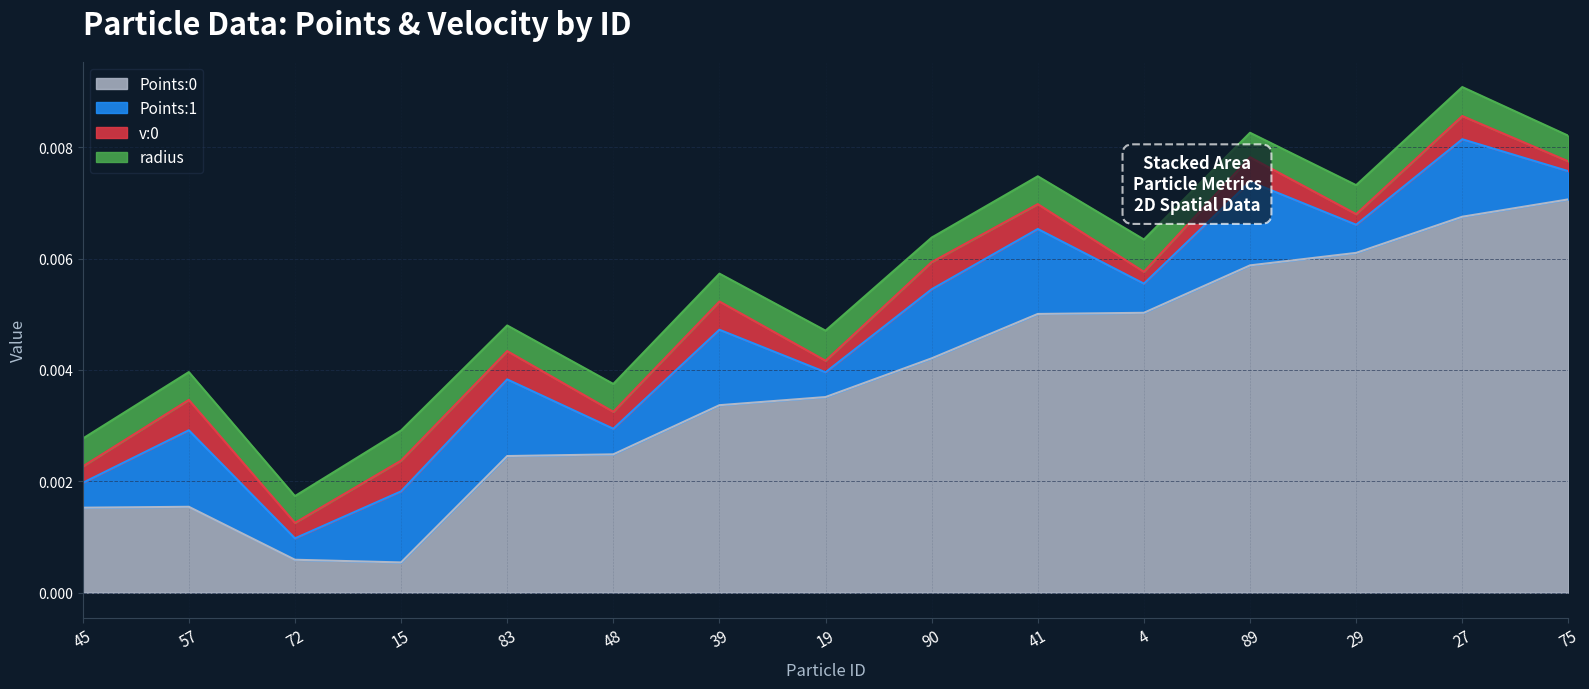

In Points:1, how many points are higher than both neighbors (excluding endpoints)?

6